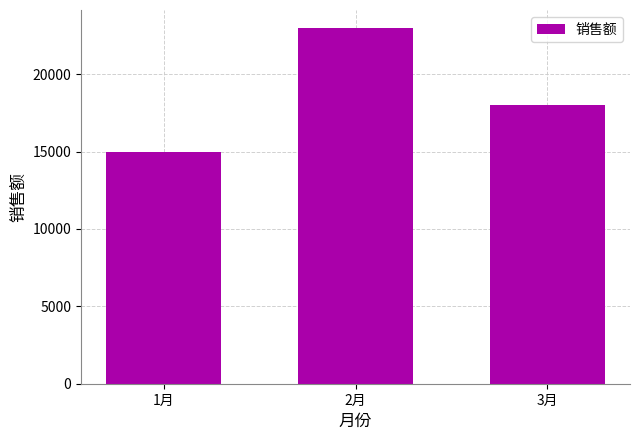

What is the difference between the maximum and second lowest values?

5000